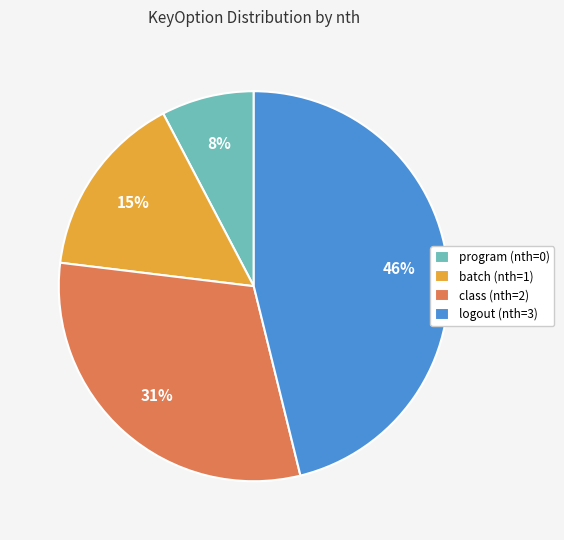

True or false: batch (nth=1) accounts for 15% of the total.

True